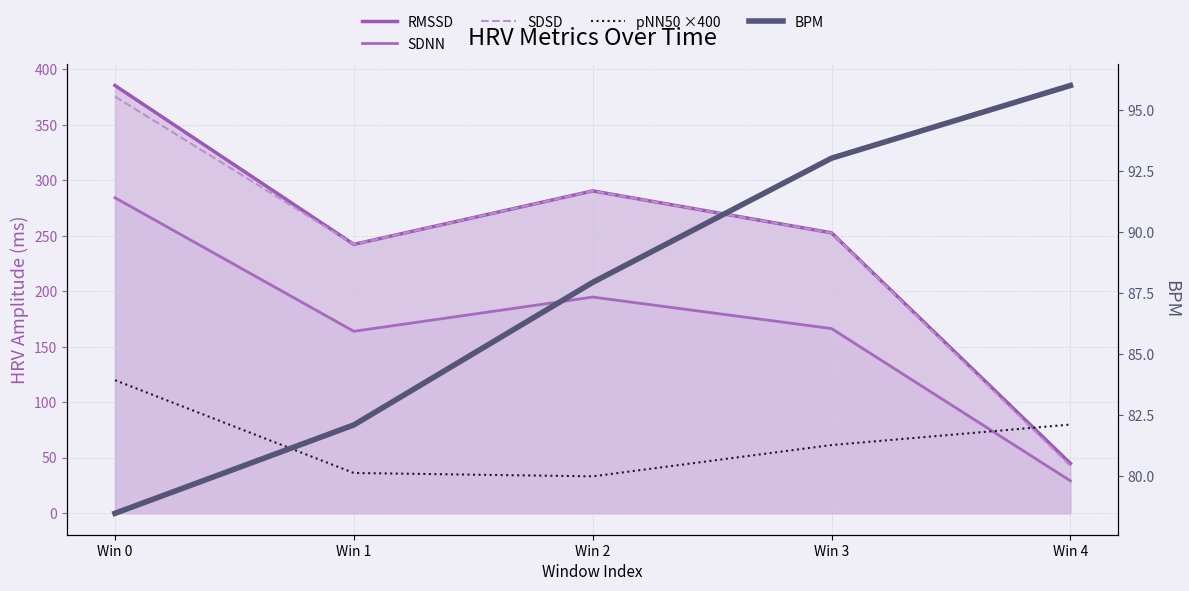

Between Win 1 and Win 2, which is larger?

Win 2